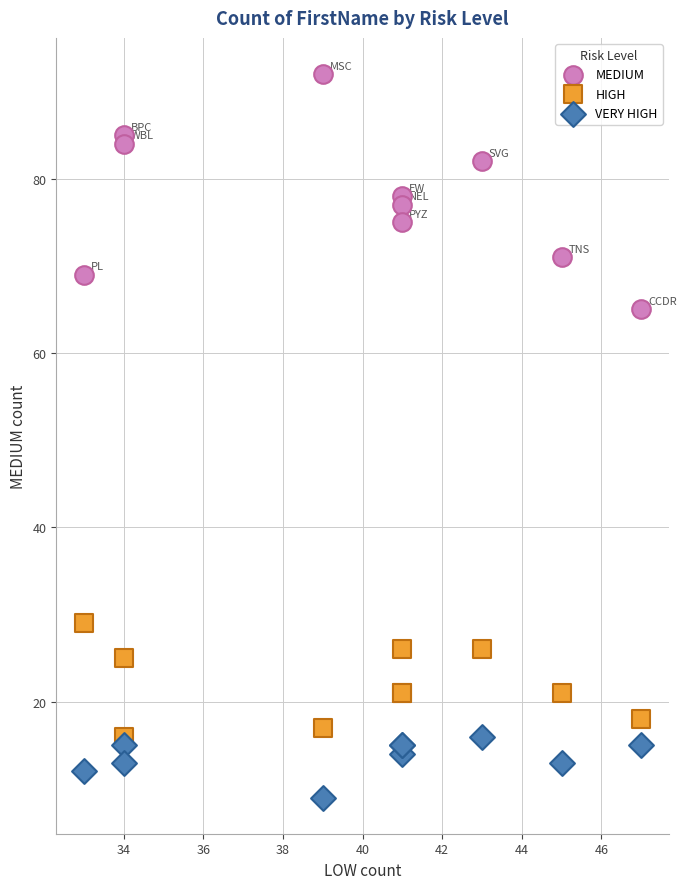

Which series contains the highest Y value?

MEDIUM